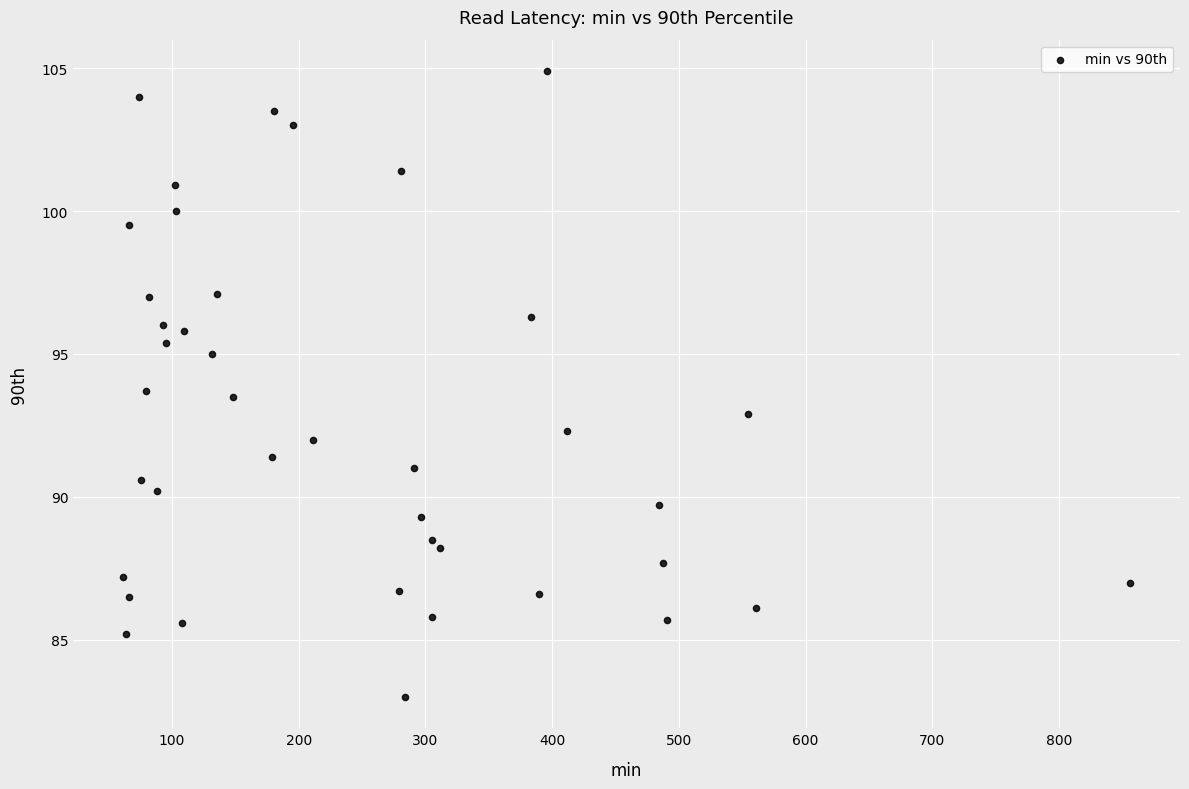

What is the range of X values (max minus min)?

794.2